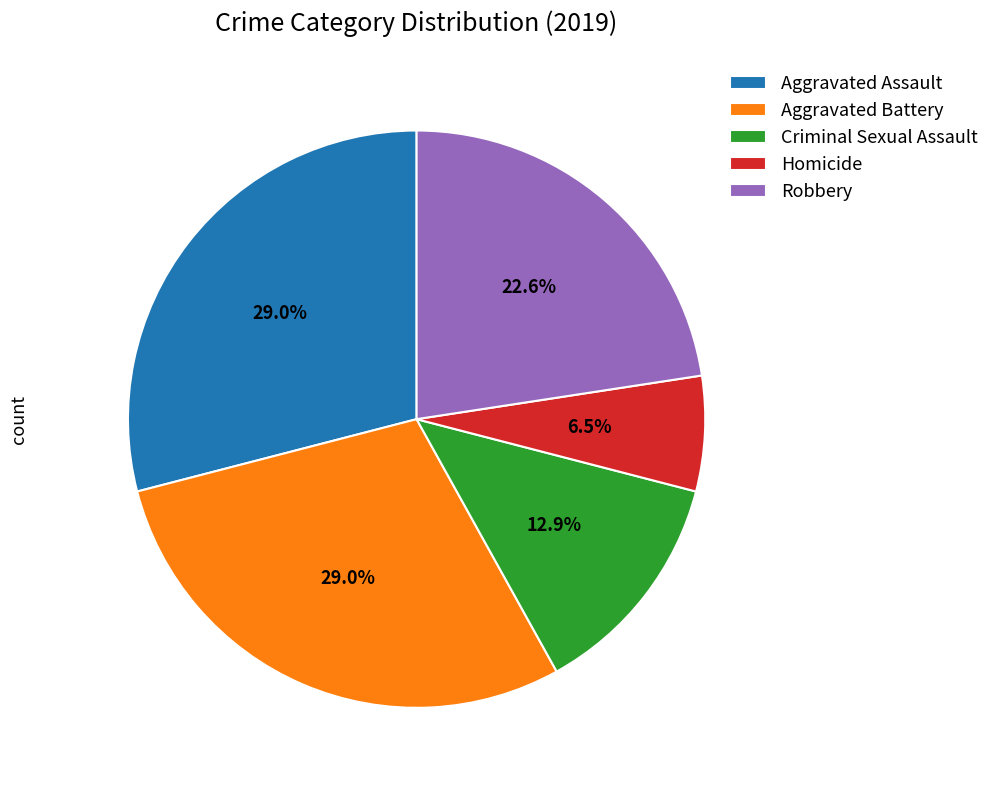

Does any single category account for the majority?

No